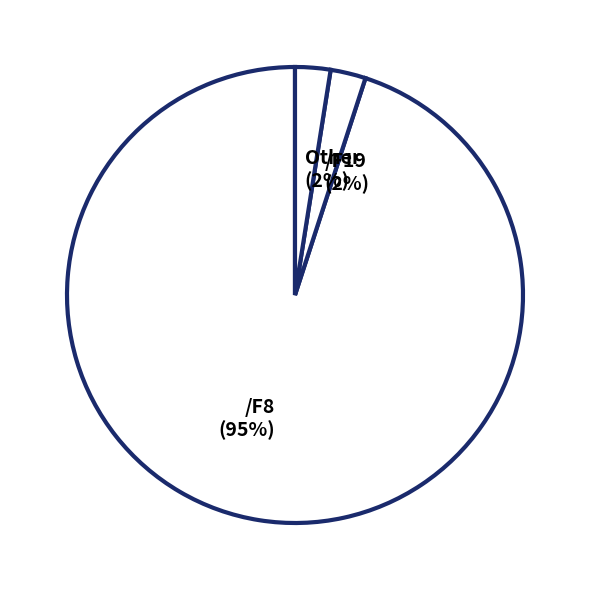

What is the largest slice in the pie chart?

/F8 (95%)